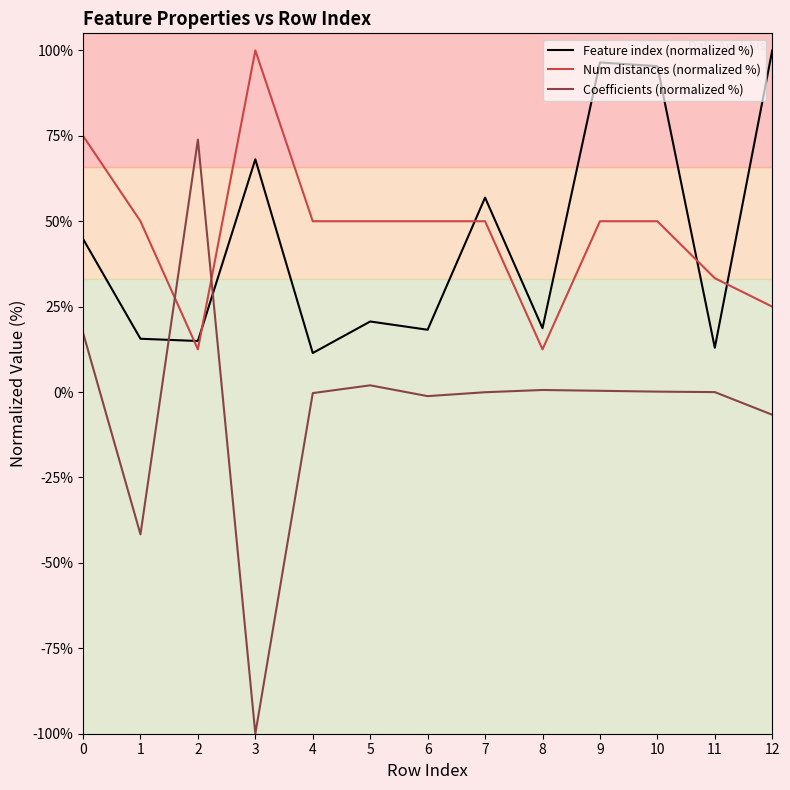

What is the highest value of the Feature index (normalized %) series?

100.0